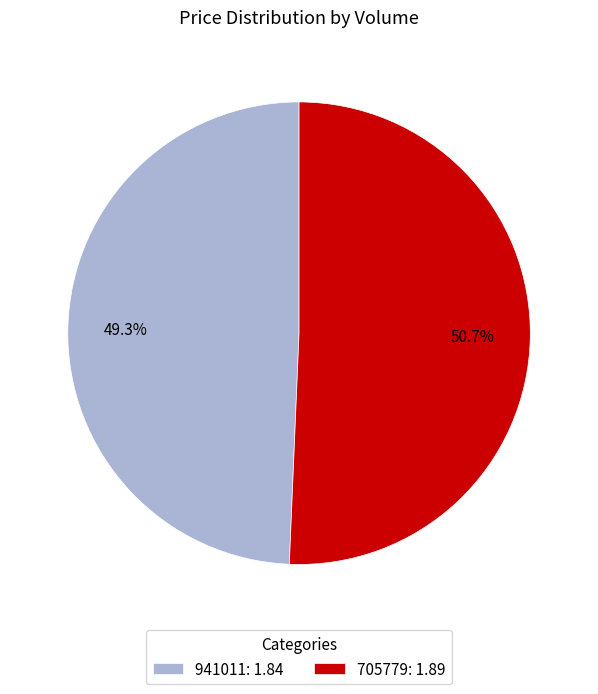

How many segments does this pie chart have?

2